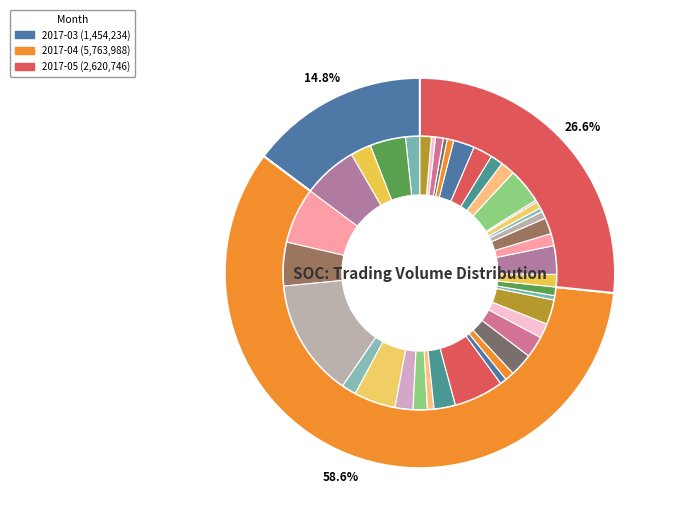

How many segments does this pie chart have?

40